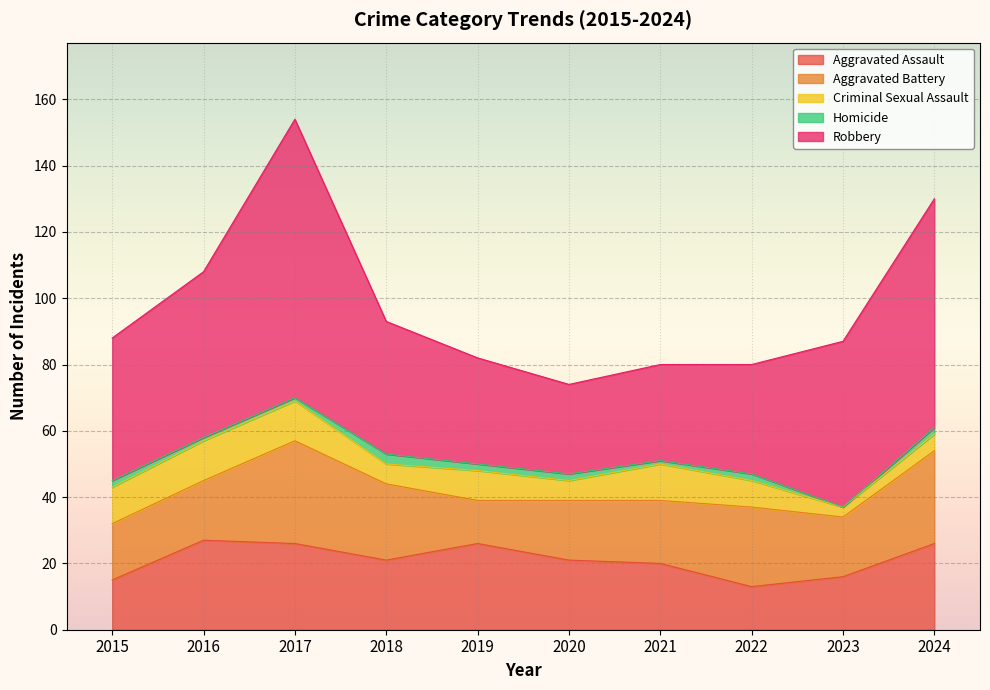

At which category does Aggravated Battery reach its first local valley?

2019